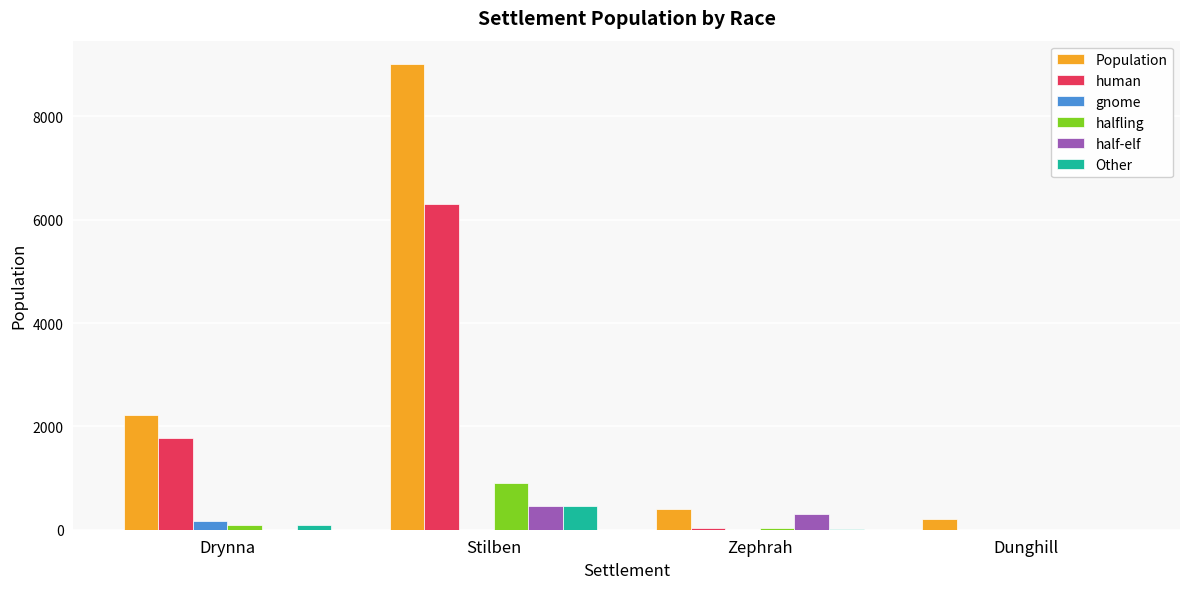

Which series has the largest total across all categories?

Population